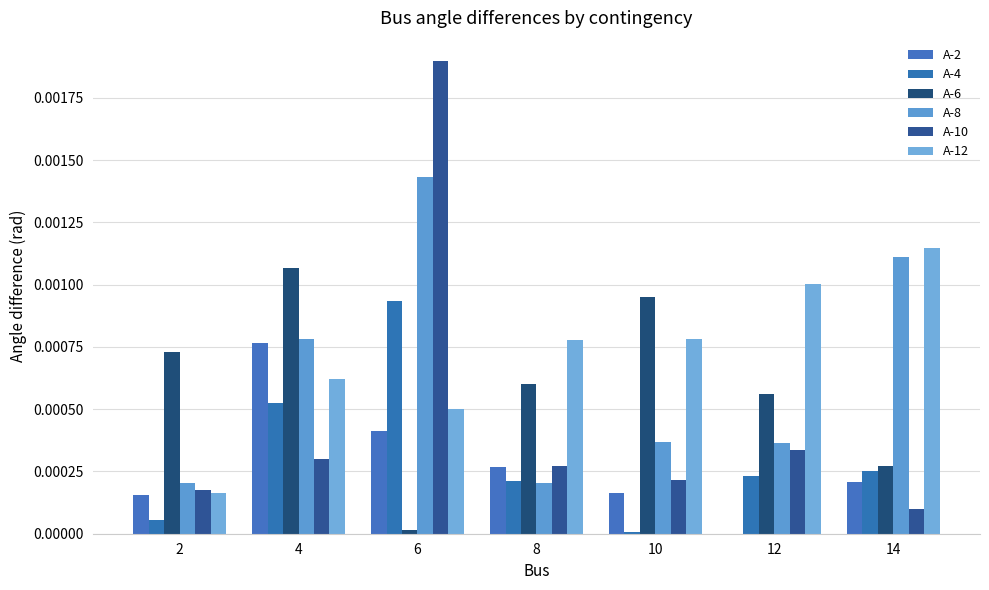

Rank the series at 10 from lowest to highest value.

A-4, A-2, A-10, A-8, A-12, A-6